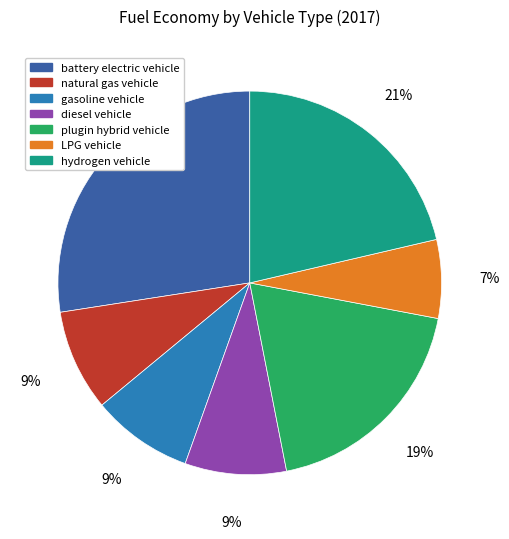

What percentage is the diesel vehicle slice, to the nearest percent?

9%